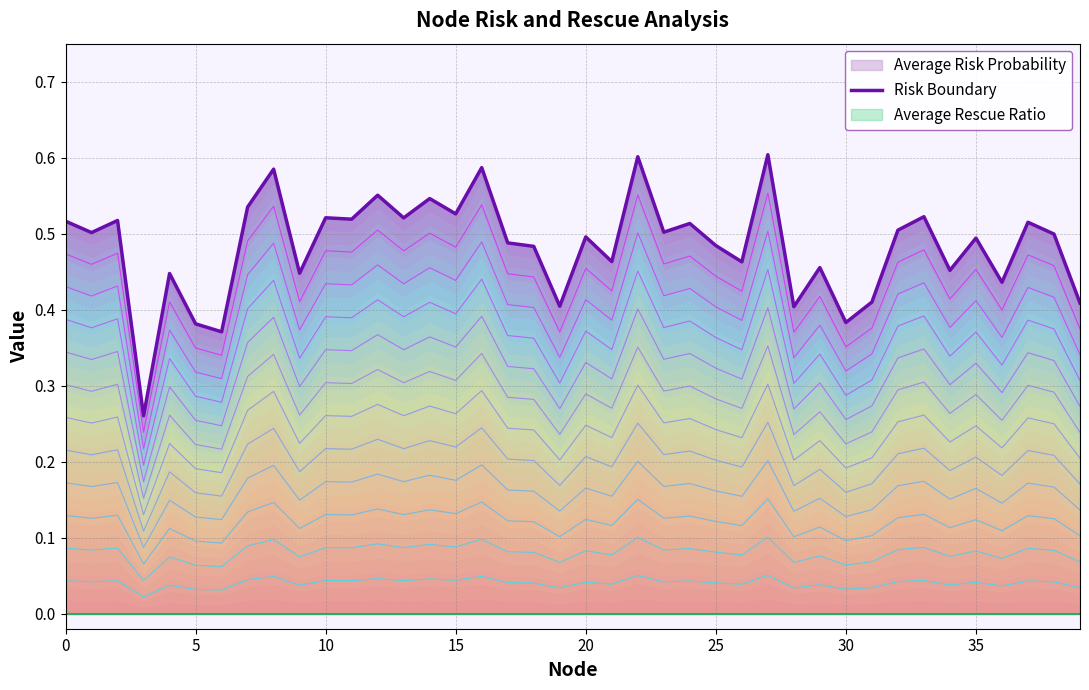

The Average Risk Probability series shows 0.9 at 10. True or false?

False